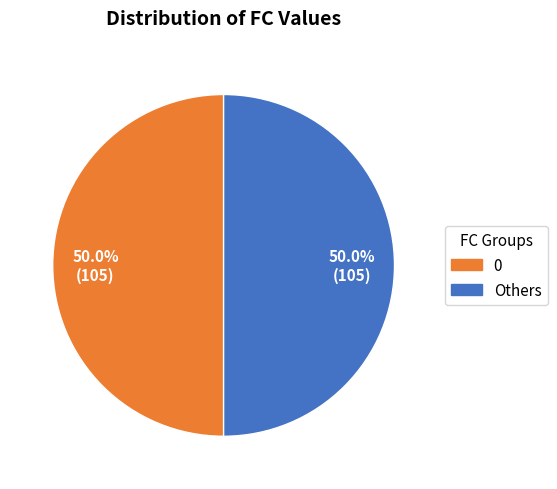

How many slices are in this pie chart?

2